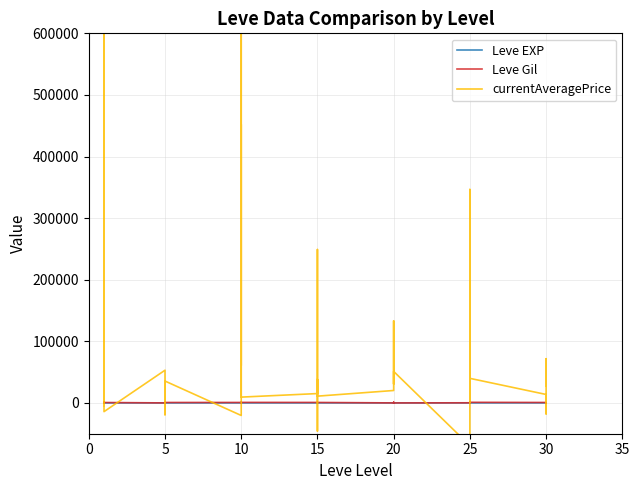

List the series in order of their peak value, highest first.

currentAveragePrice, Leve Gil, Leve EXP